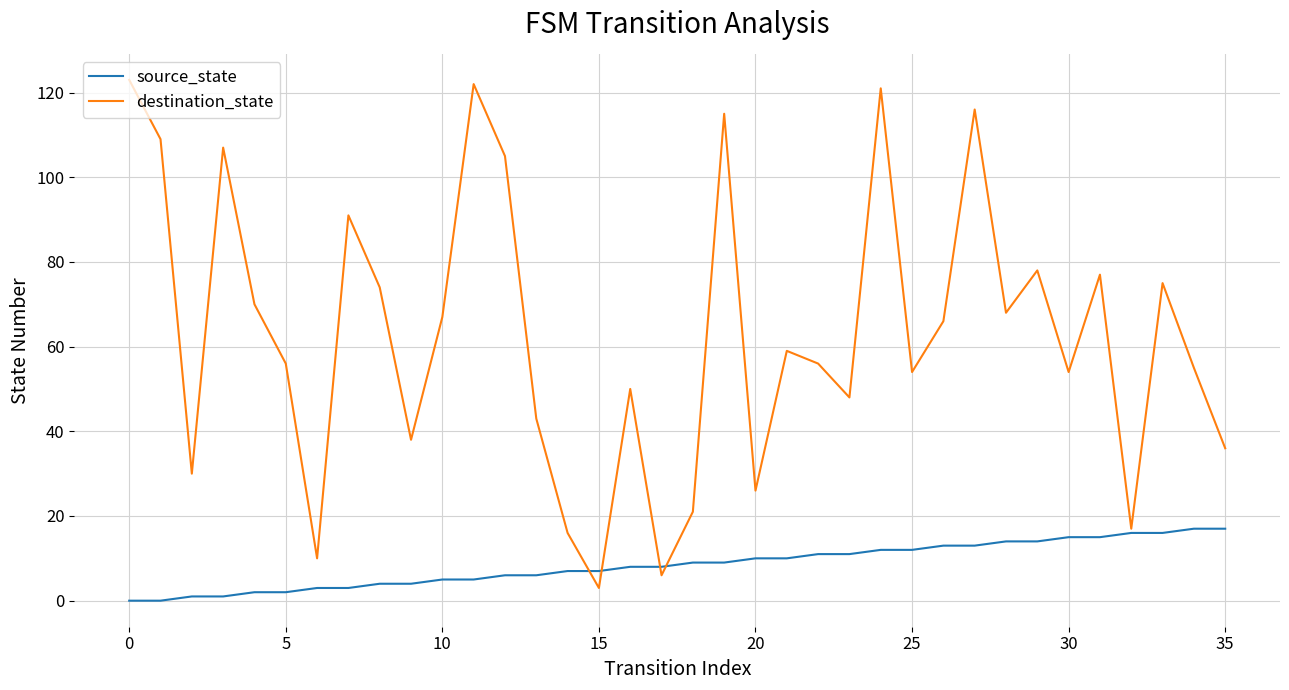

What is the minimum value for destination_state?

3